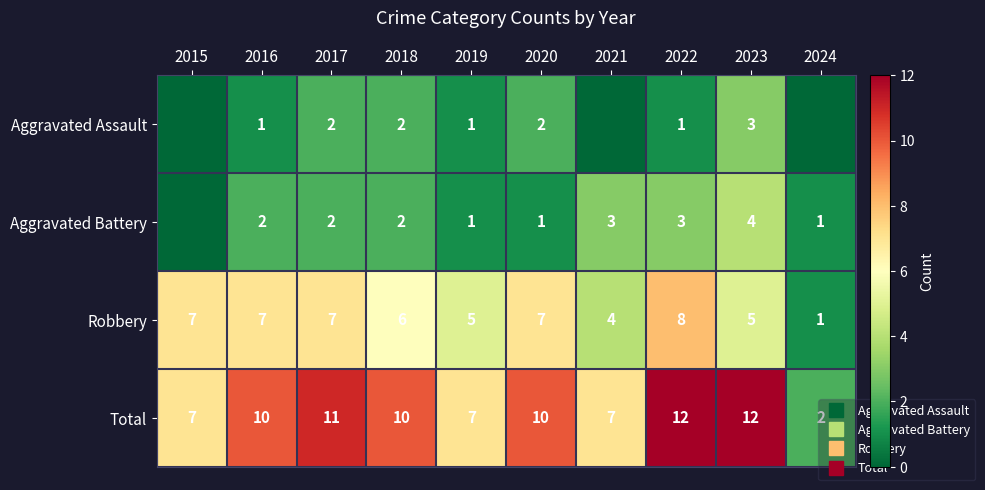

What is the sum of all Aggravated Assault values?

12